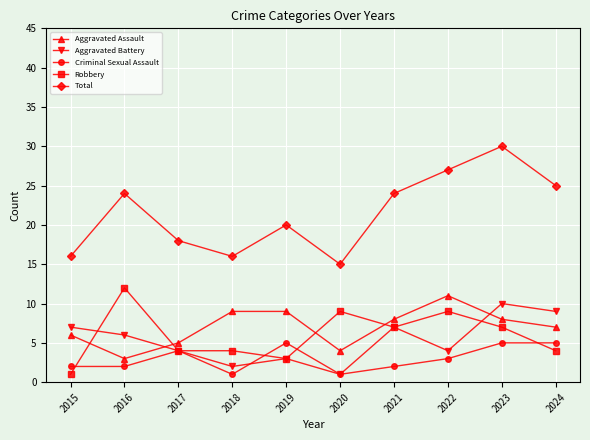

At 2018, list the series in order from largest to smallest.

Total, Aggravated Assault, Robbery, Aggravated Battery, Criminal Sexual Assault